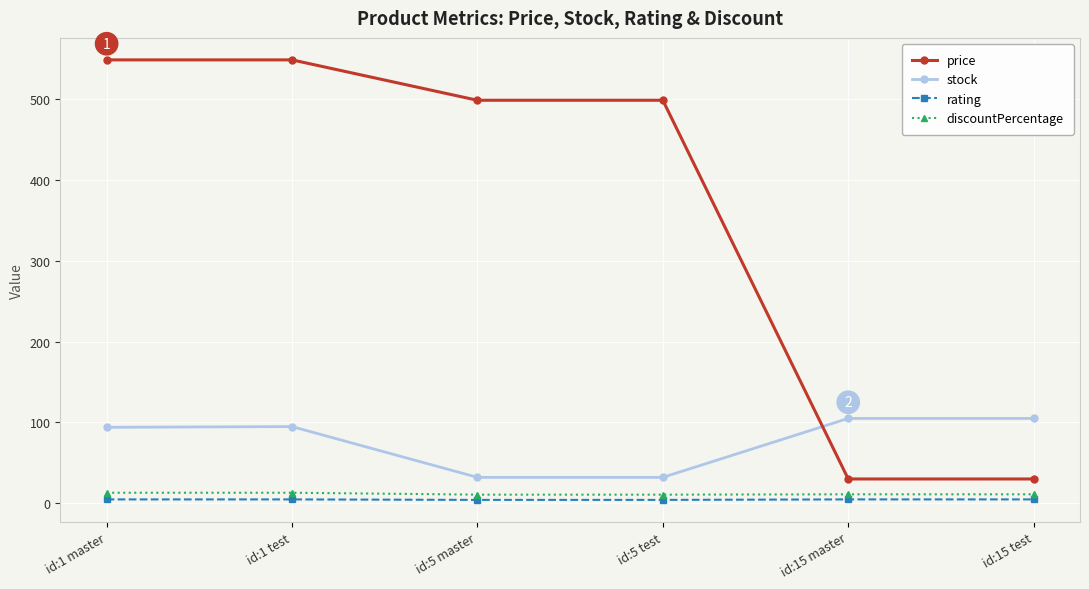

What is the label of the 6th point from the left?

id:15 test